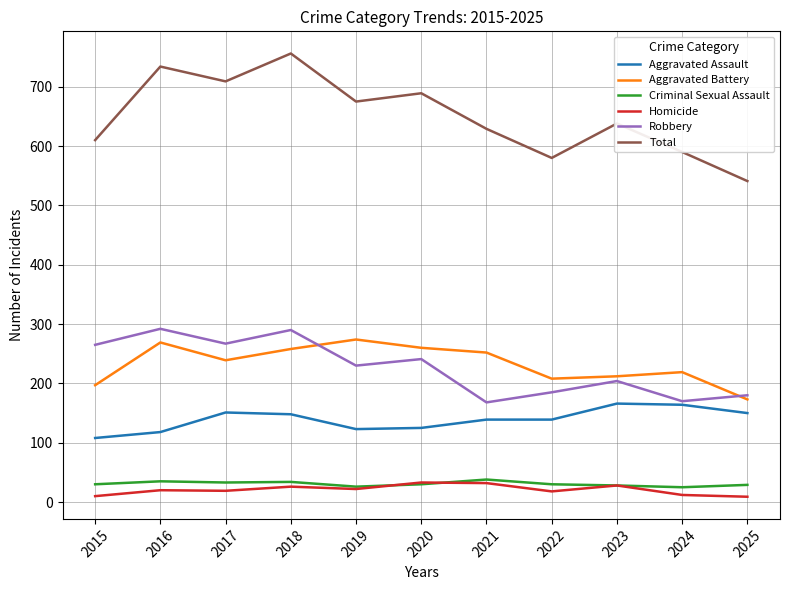

The Criminal Sexual Assault series shows 34 at 2018. True or false?

True